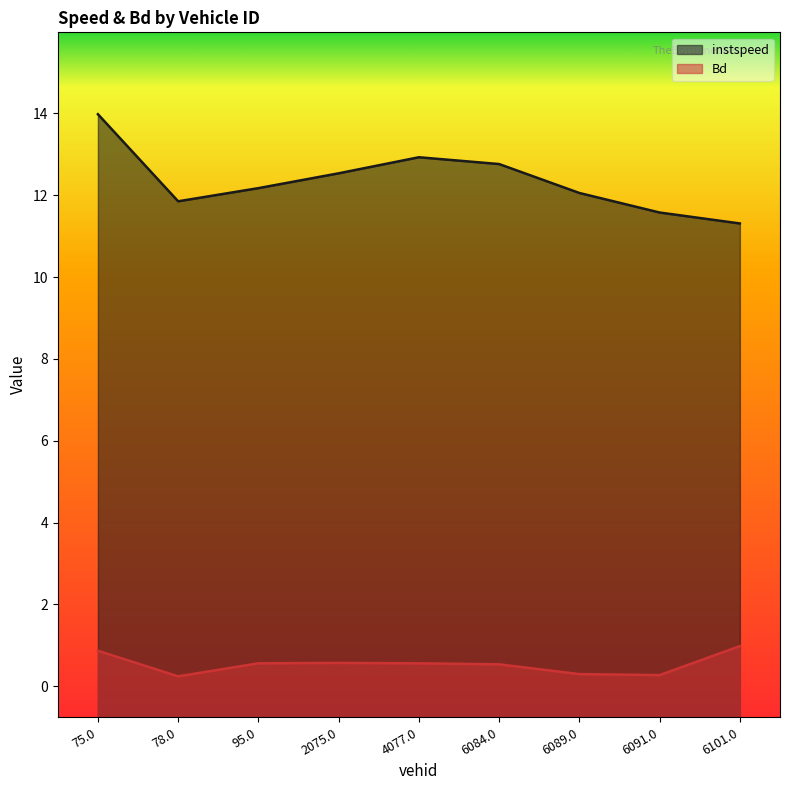

Count the number of data series in this chart.

2